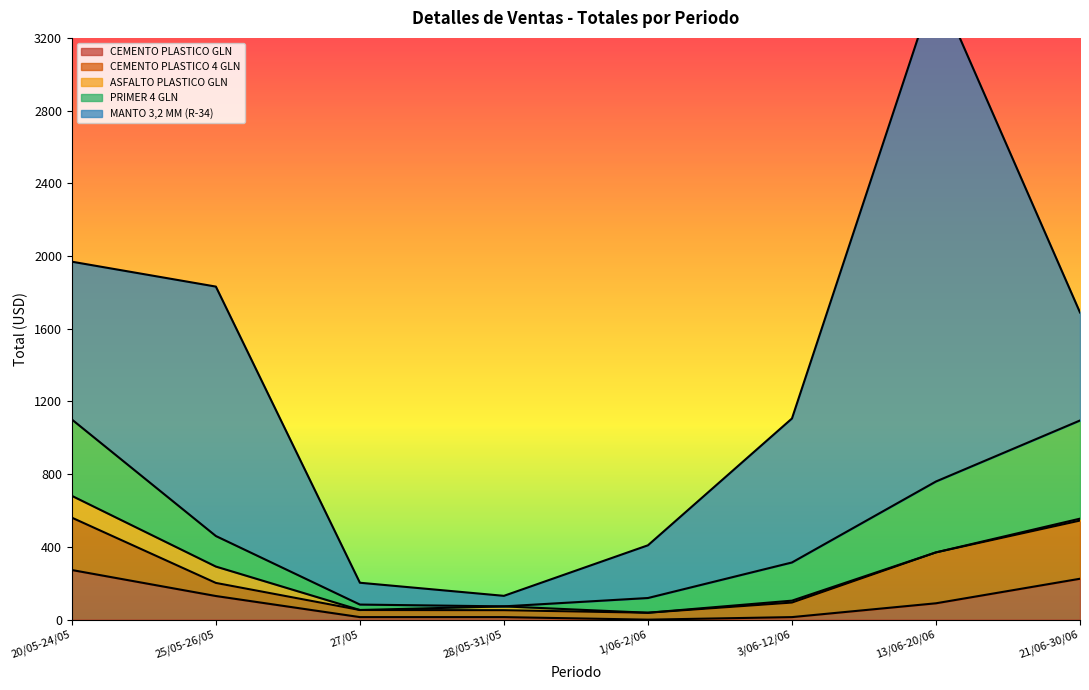

List the labels in order of MANTO 3,2 MM (R-34) value, largest first.

13/06-20/06, 25/05-26/05, 20/05-24/05, 3/06-12/06, 21/06-30/06, 1/06-2/06, 27/05, 28/05-31/05